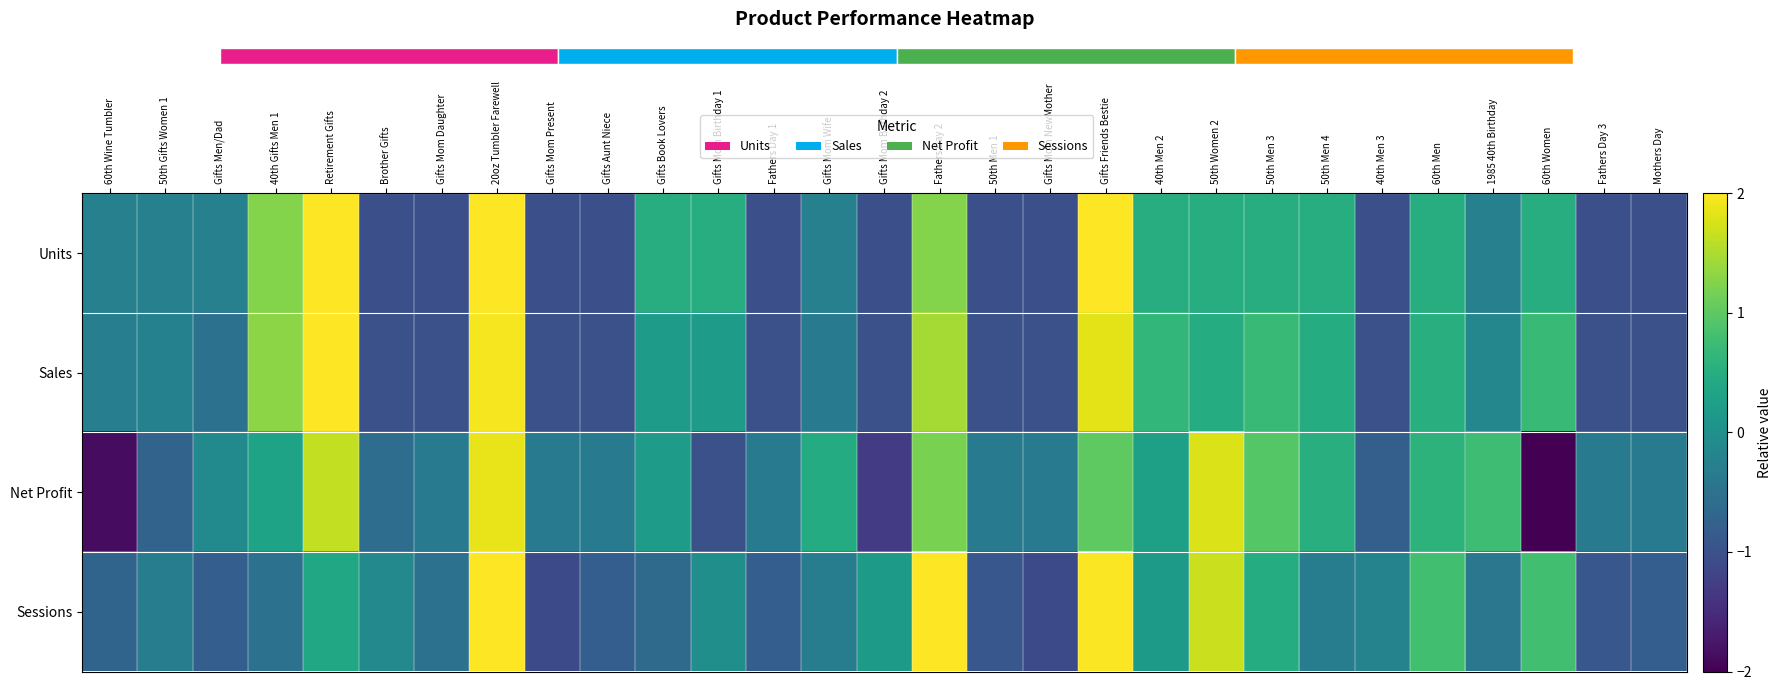

At which label does Sessions reach its peak?

Fathers Day 2